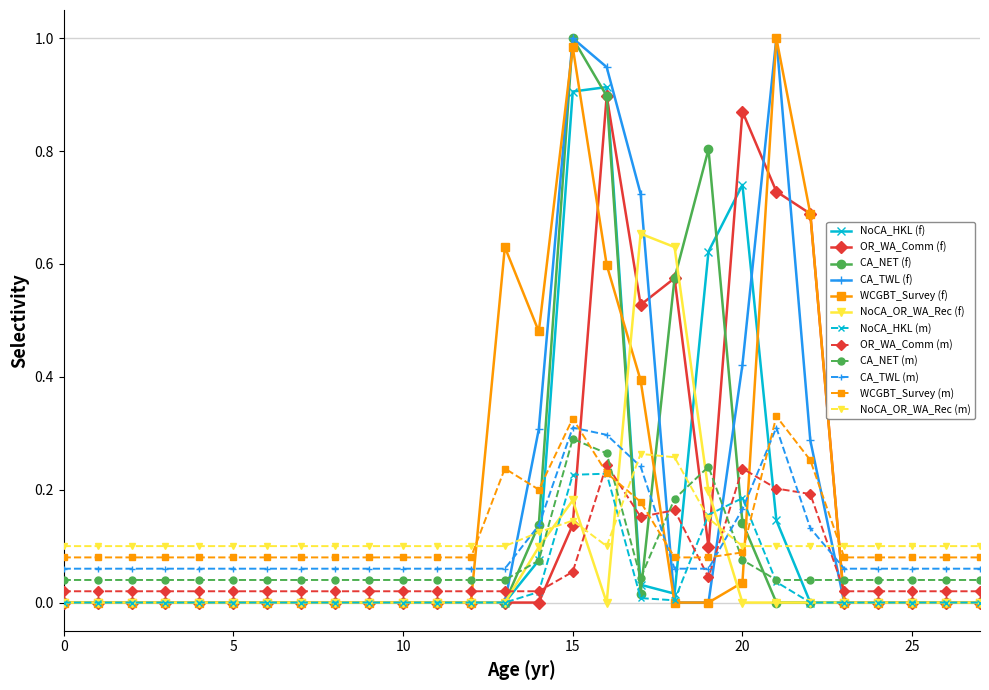

After their last crossing, which series has the higher values: CA_TWL (m) or NoCA_HKL (m)?

CA_TWL (m)